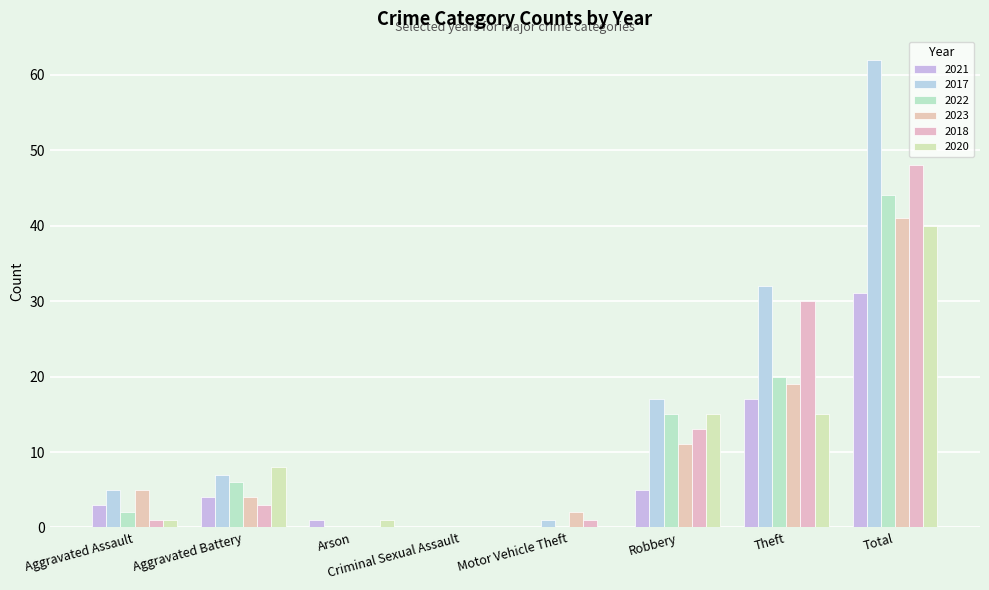

What is the difference between the 2017 values at Arson and Motor Vehicle Theft?

1